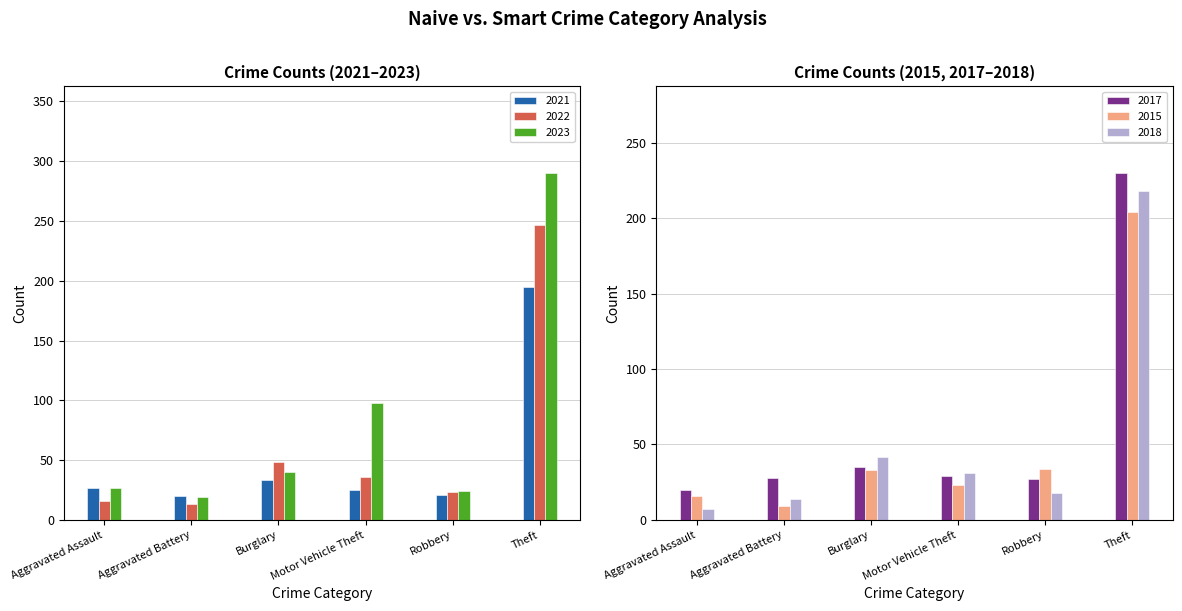

What is the label of the 2nd bar from the right?

Robbery